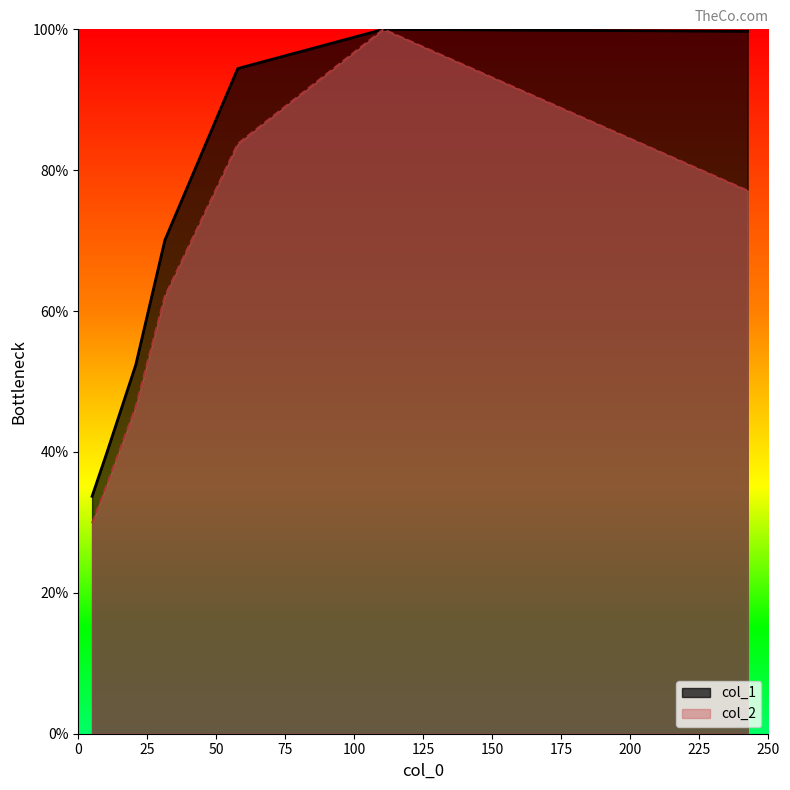

Does the chart have visible grid lines?

No